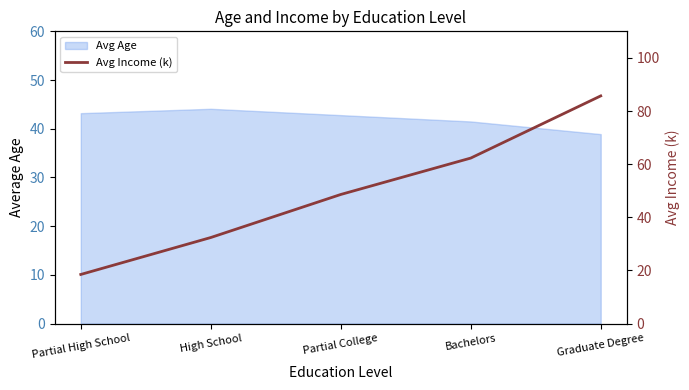

How many lines are shown in the chart?

1